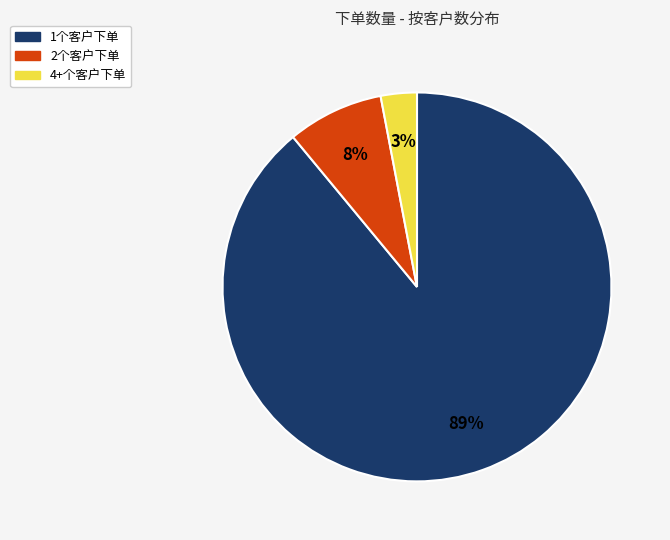

Is there a majority slice in this chart?

Yes